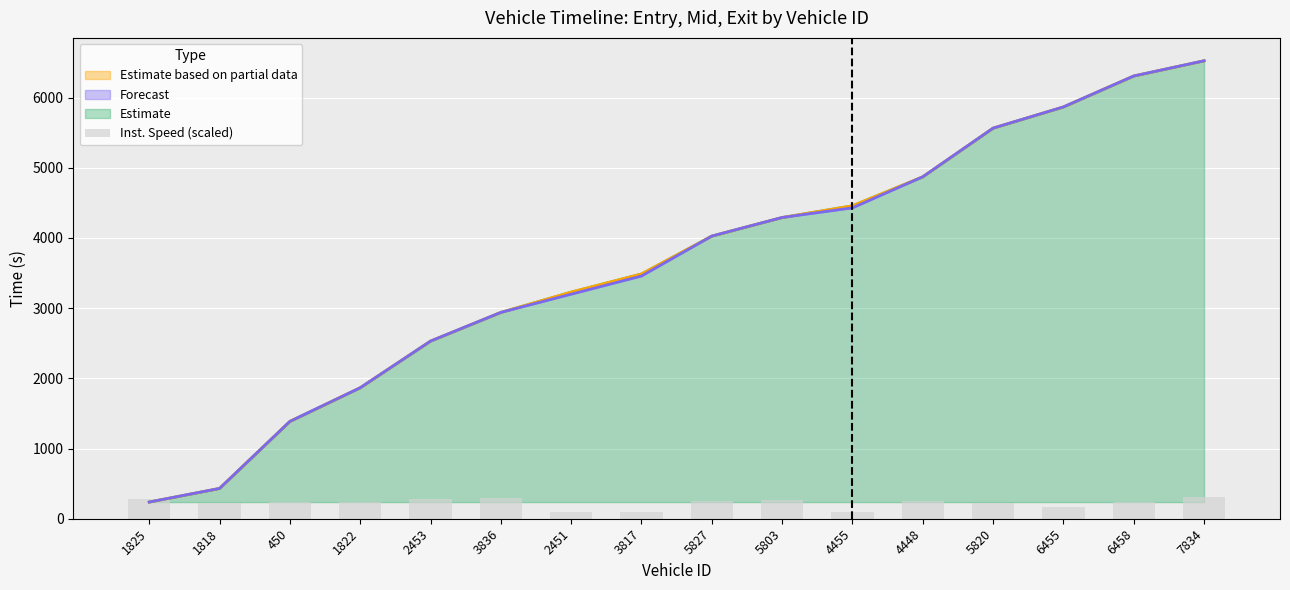

What is the label of the 11th bar from the right?

3836